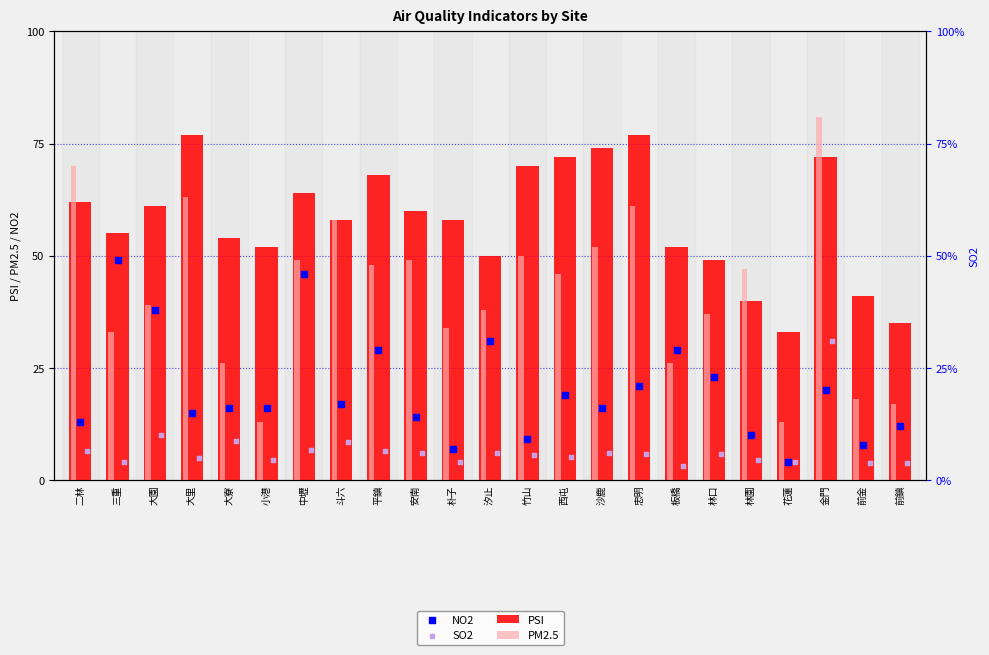

Which series contains the highest Y value?

PM2.5